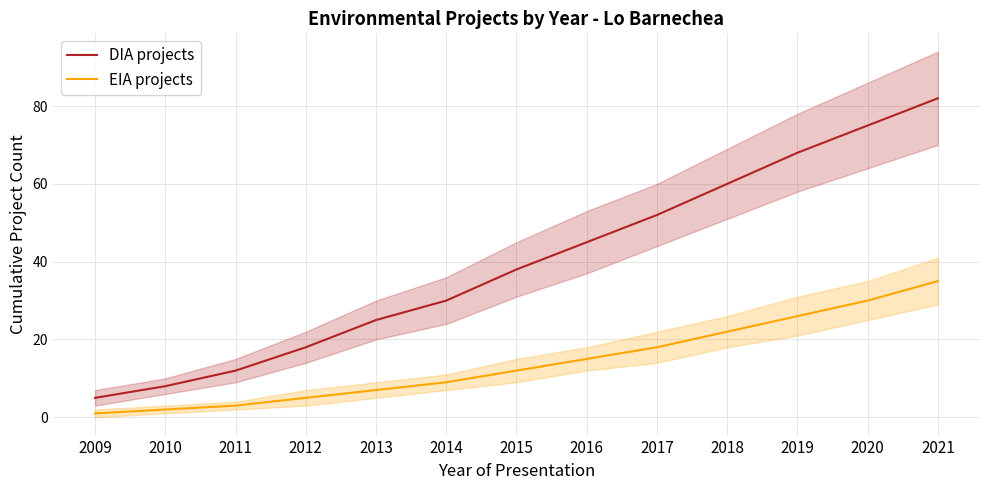

The value of EIA at 2009 is 1. True or false?

True